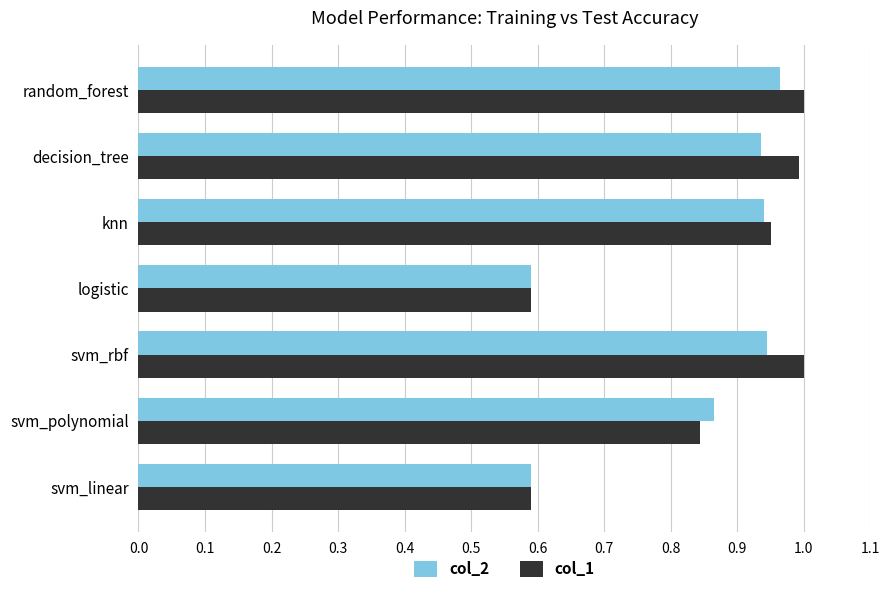

Which series has the largest range (max minus min)?

col_1